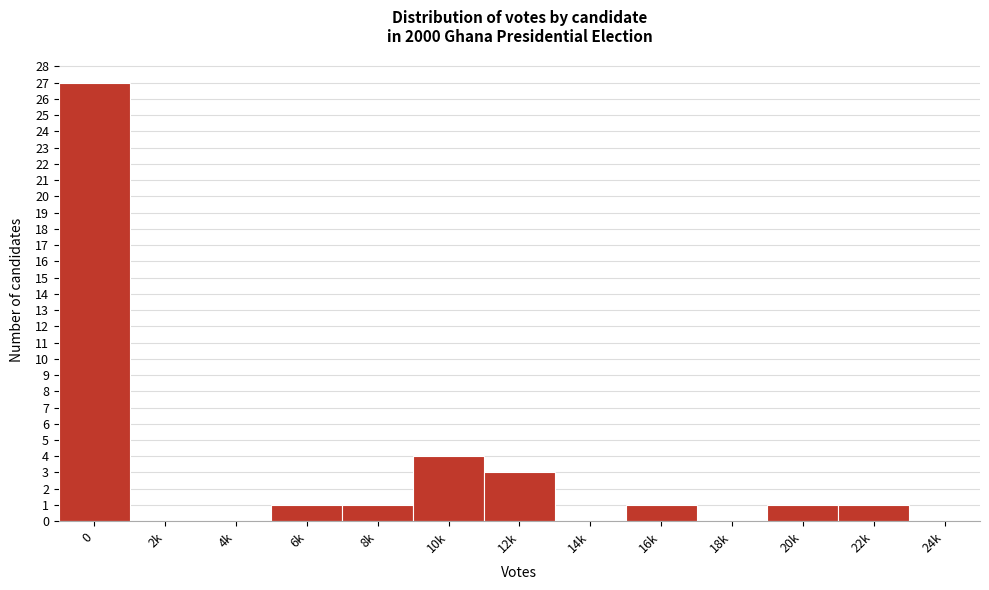

Reading left to right, transcribe all the data shown in this chart.

0=27	2k=0	4k=0	6k=1	8k=1	10k=4	12k=3	14k=0	16k=1	18k=0	20k=1	22k=1	24k=0